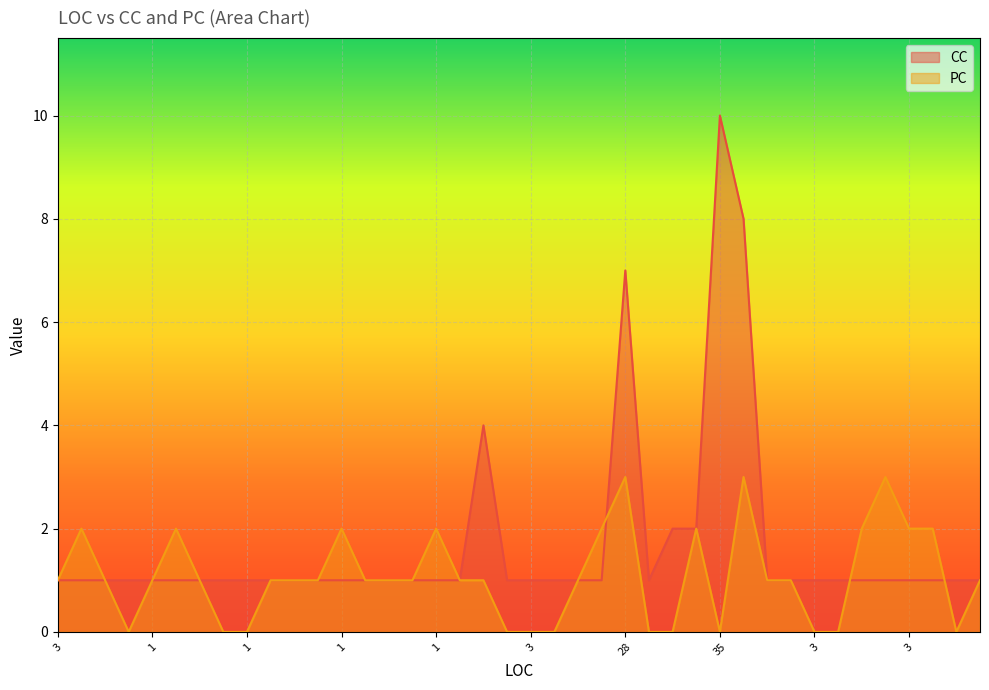

How many distinct data groups are displayed?

2